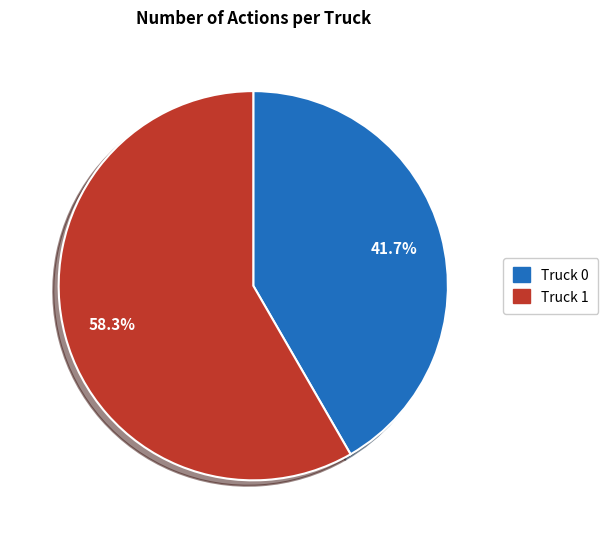

Is it true that Truck 1 is 58% of the pie?

True